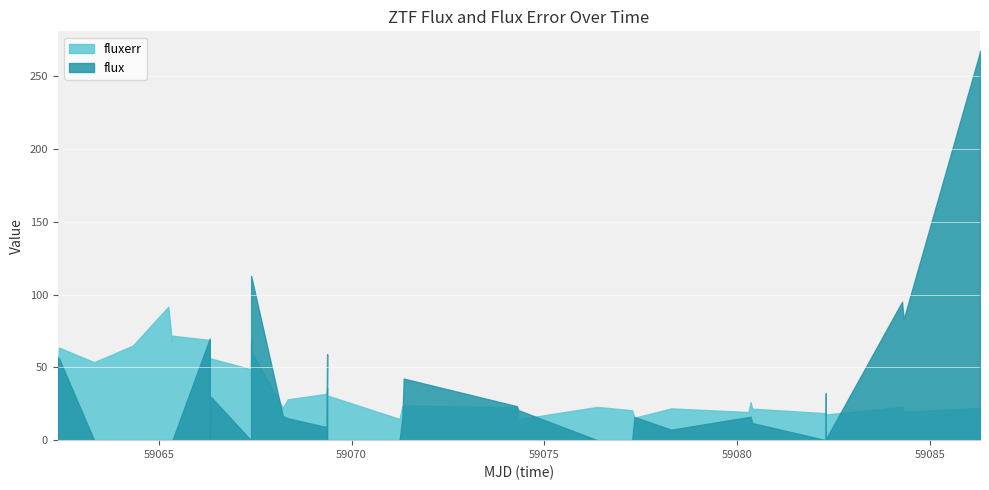

What is the average value of the flux series?

25.9